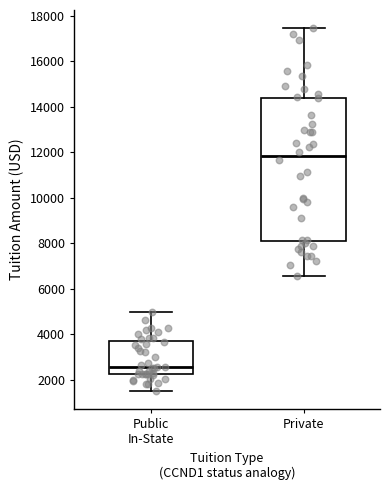

Where does the median line of the box for Public In-State sit on the y-axis? The values are not printed on the chart, so give them approximately, as read against the axis.

2600